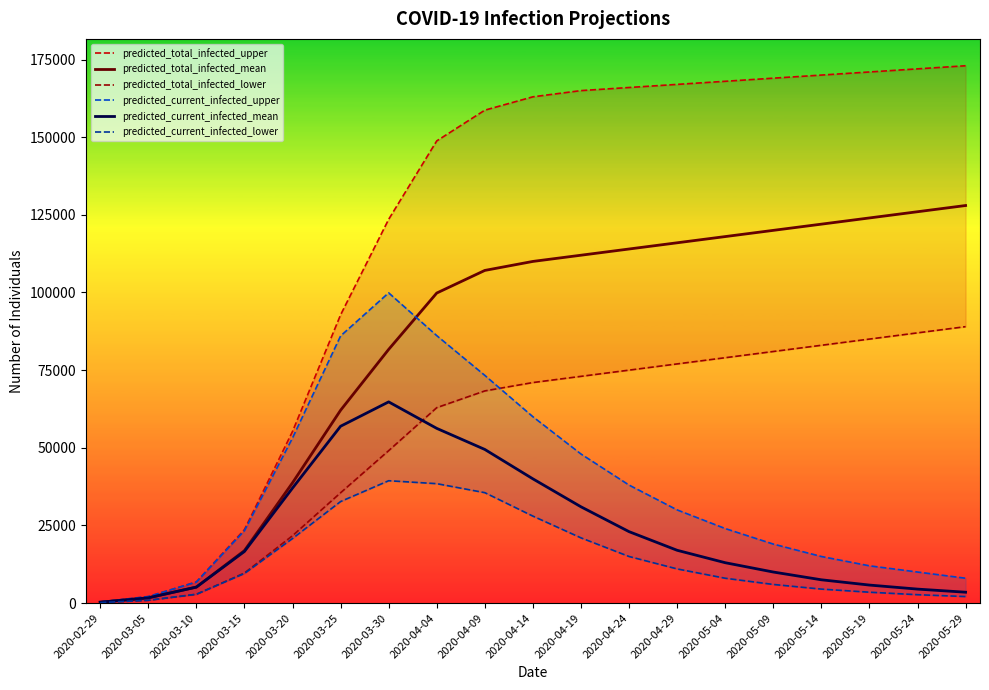

What is the label of the 16th point from the left?

2020-05-14